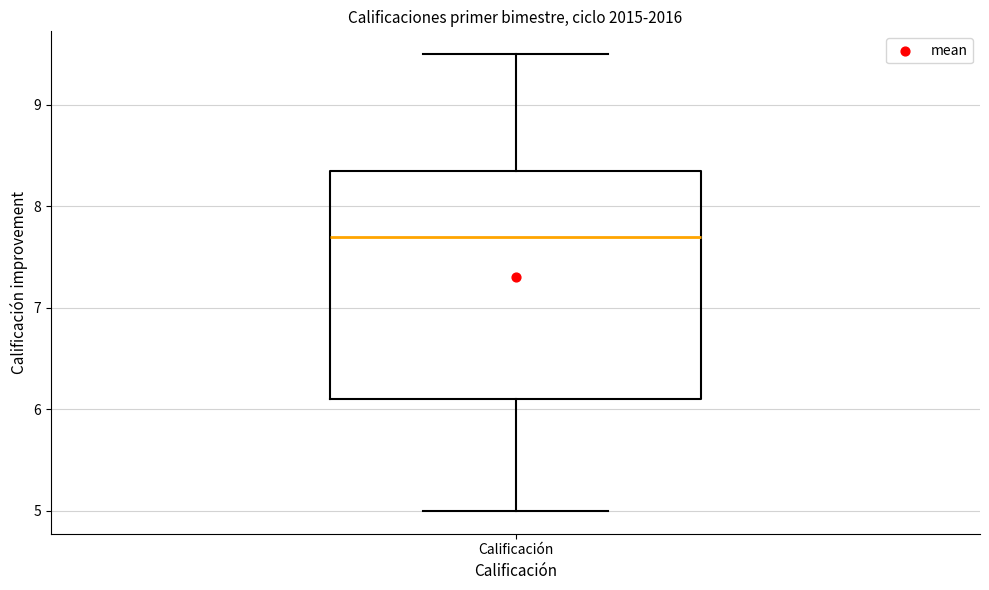

Read this box plot against the y-axis: the position of the median line, the range covered by the box, and the ends of both whiskers. The values are not printed on the chart, so give them approximately, as read against the axis.

median 7.7, box 6.1 to 8.4, whiskers 5.0 to 9.5